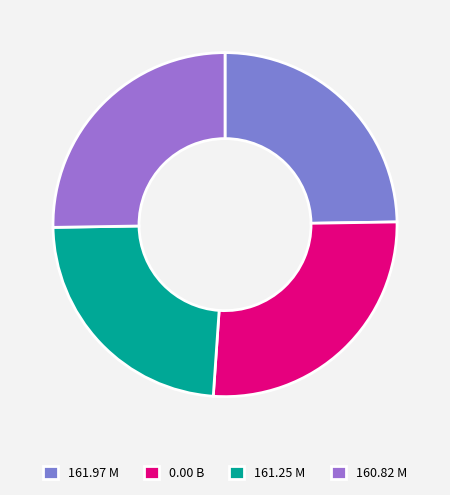

Rank the categories by value from lowest to highest.

161.25 M, 161.97 M, 160.82 M, 0.00 B